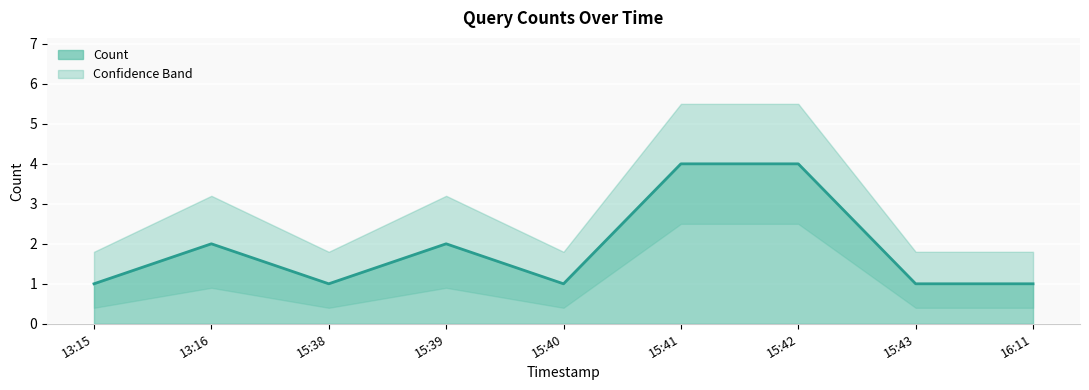

What is the sum of the values at 13:15 and 15:41?

5